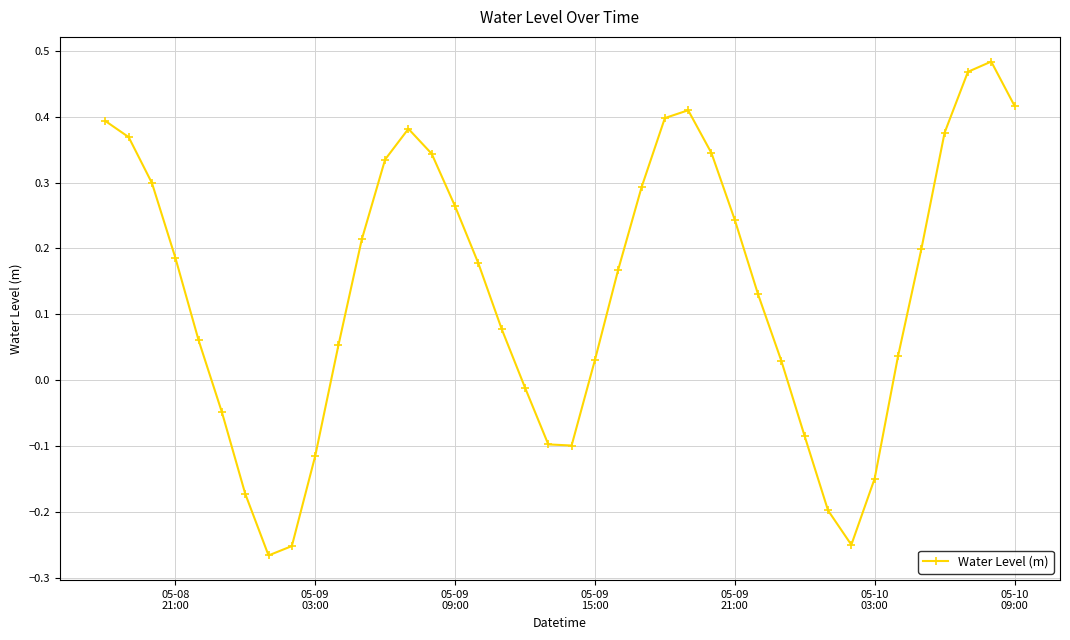

What is the sum of all values?

5.4